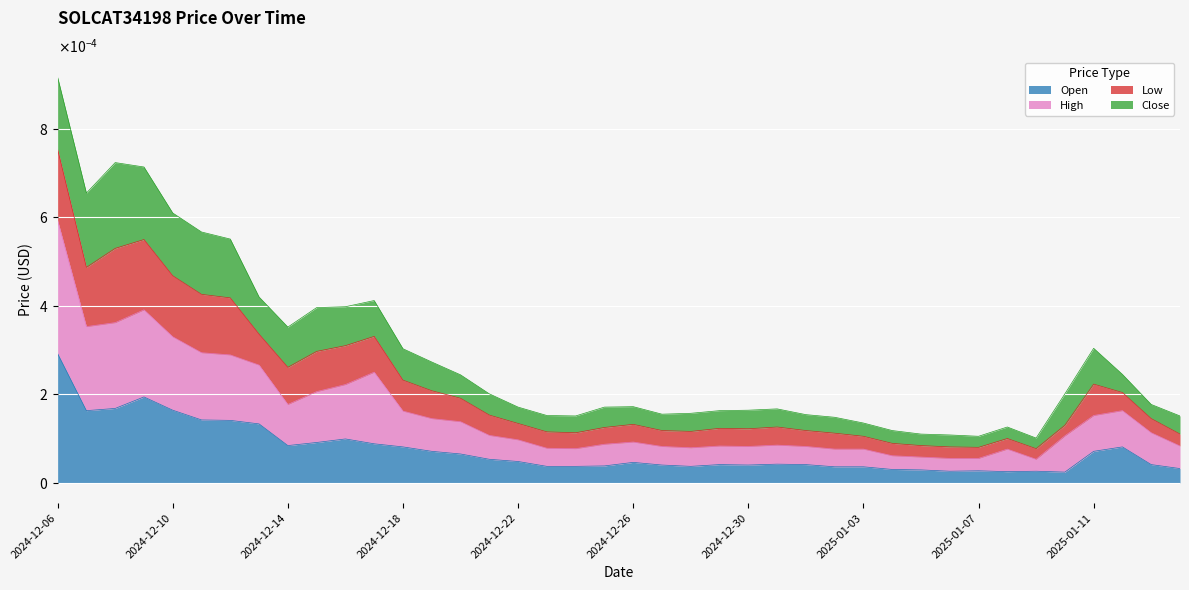

True or false: High has more than 1 interior local peaks.

True